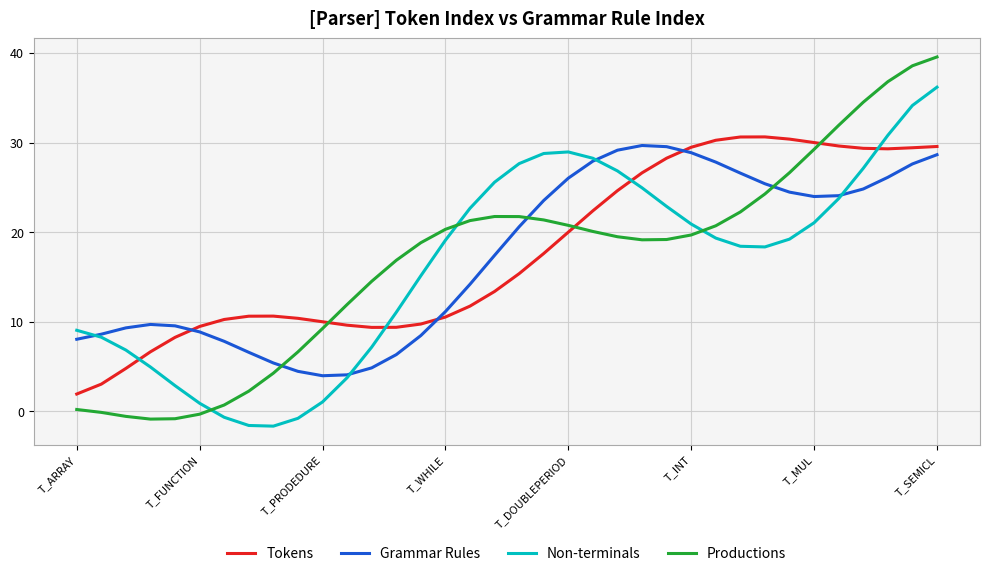

Which series has the largest range (max minus min)?

Productions